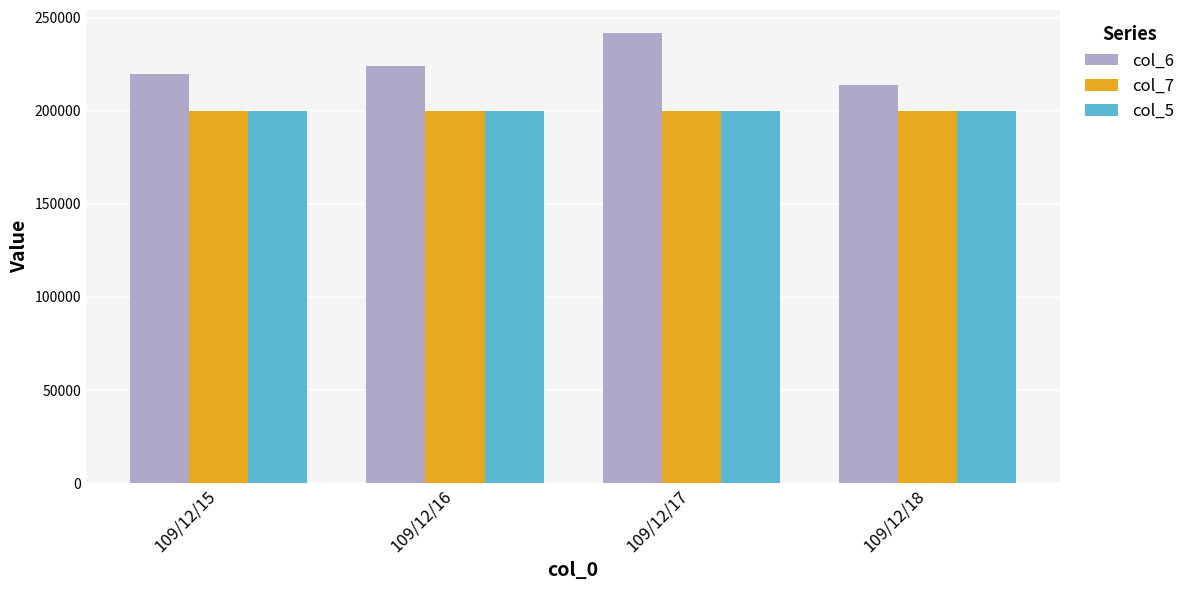

What is the sum of the col_5 values at 109/12/15 and 109/12/16?

400000